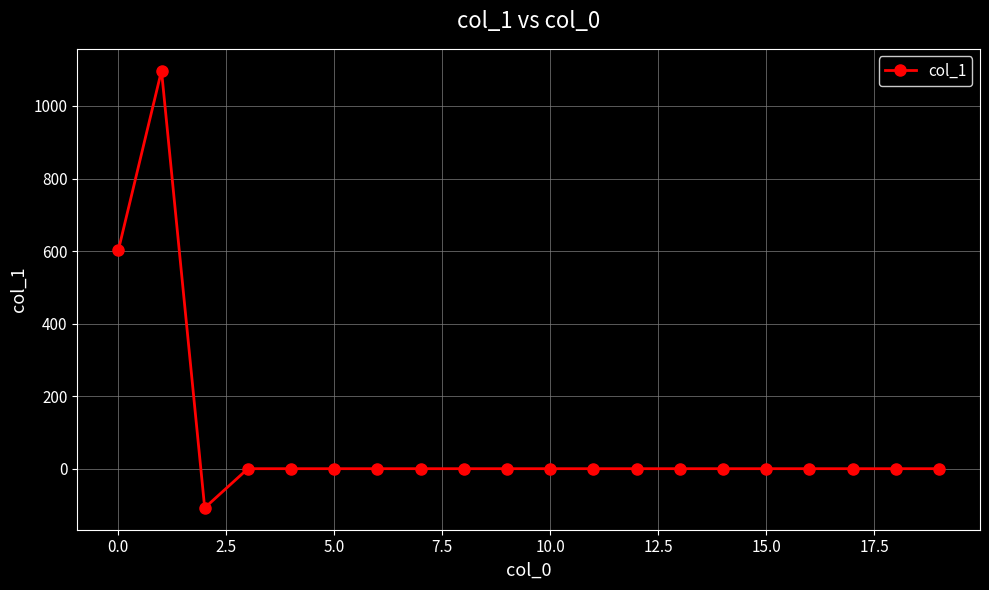

What is the difference between the second highest and second lowest values?

601.8